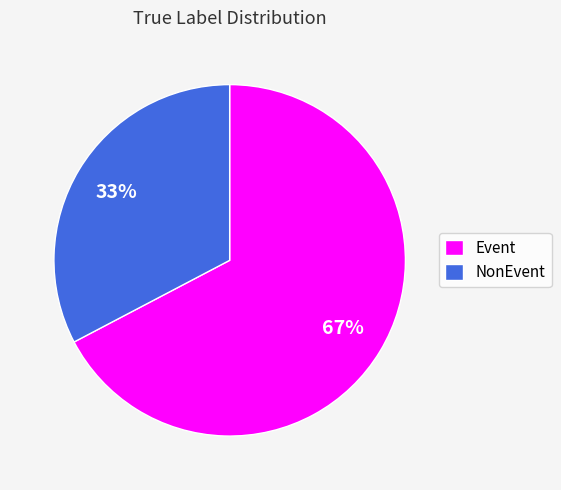

Count the number of slices in the pie.

2